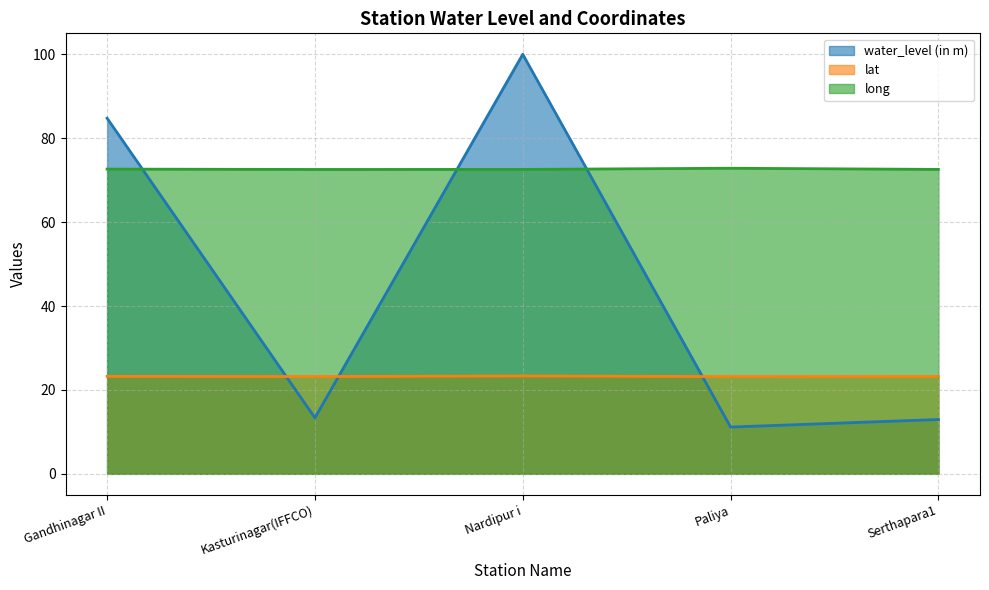

How many interior local peaks does the water_level (in m) series have?

1